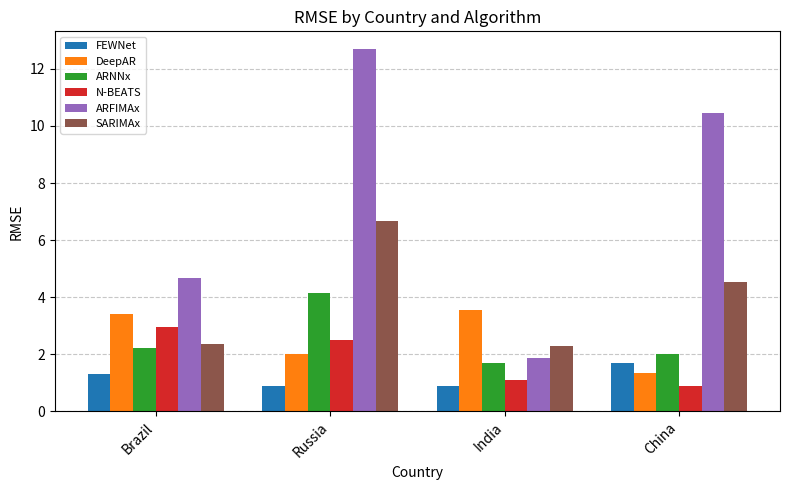

Which series has the largest range (max minus min)?

ARFIMAx